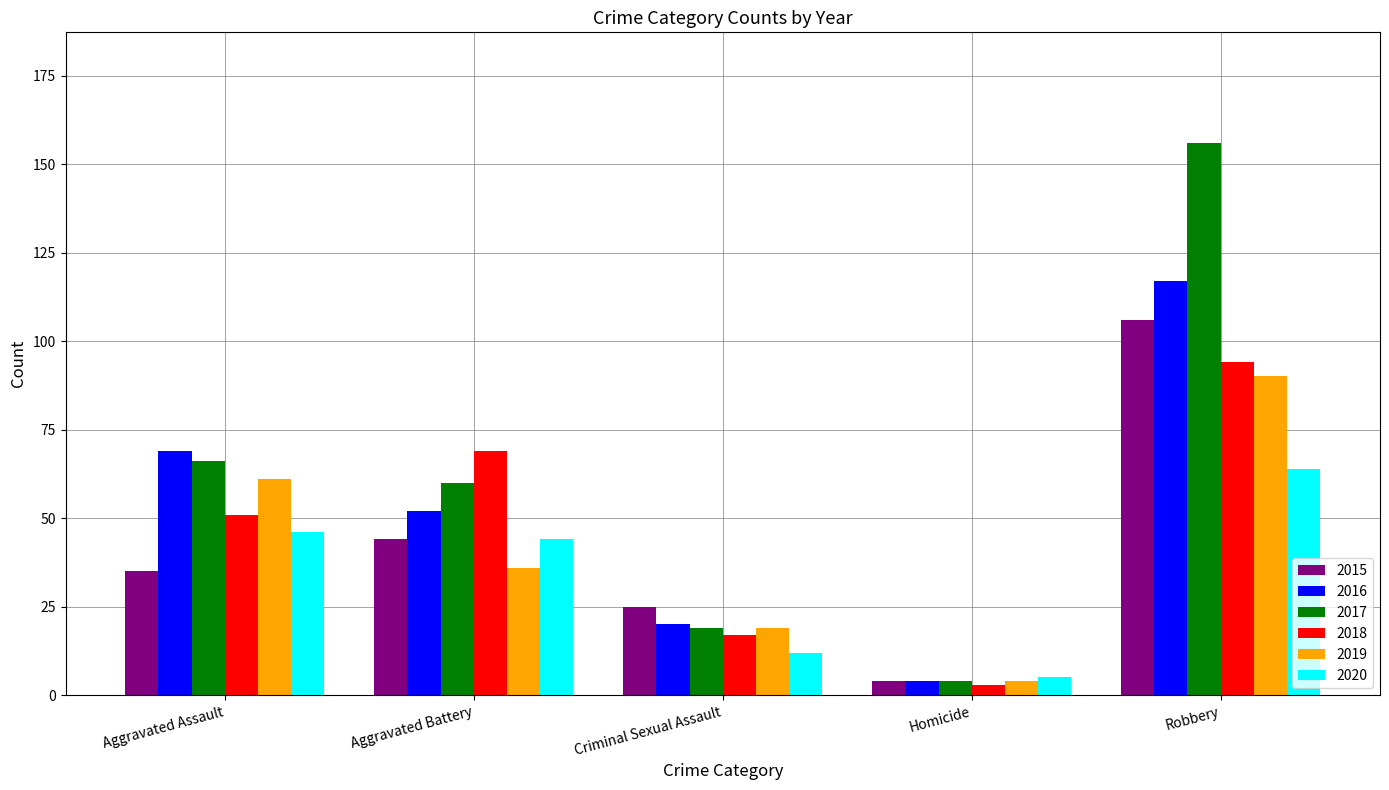

At which label does 2019 first exceed 36?

Aggravated Assault